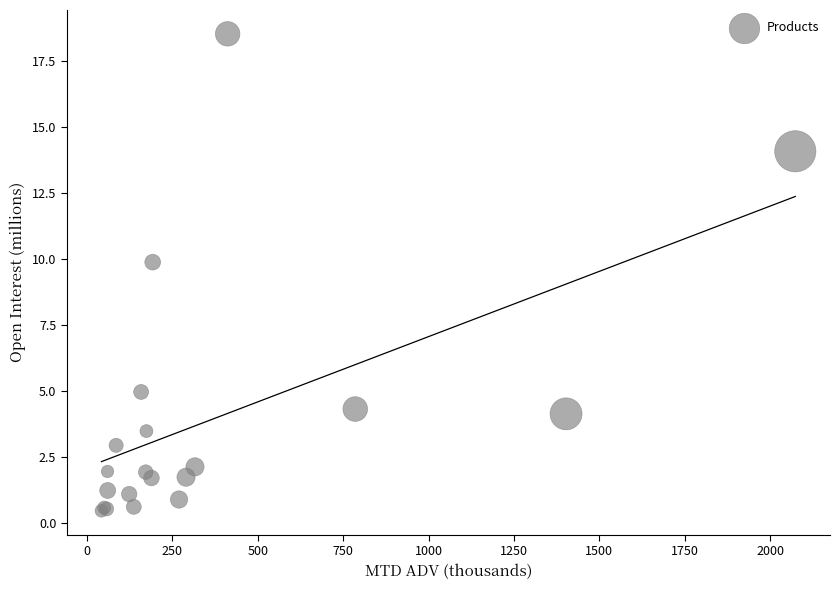

What Y value in the scatter plot is closest to 9?

9.9